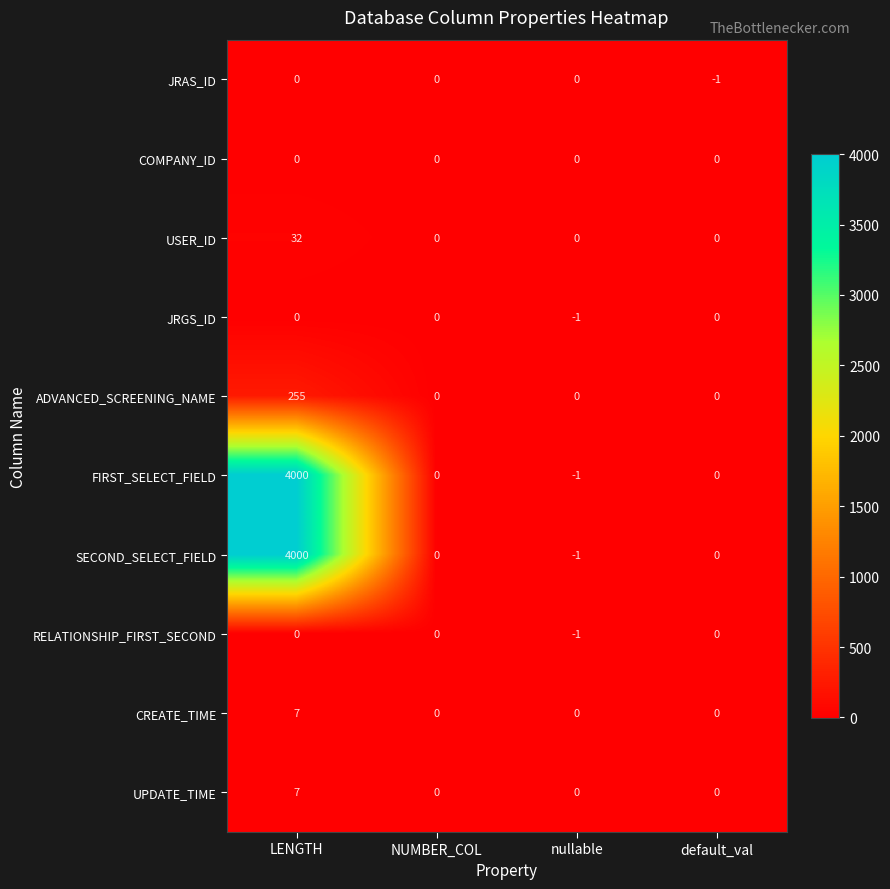

Which label corresponds to the largest value in the chart?

LENGTH